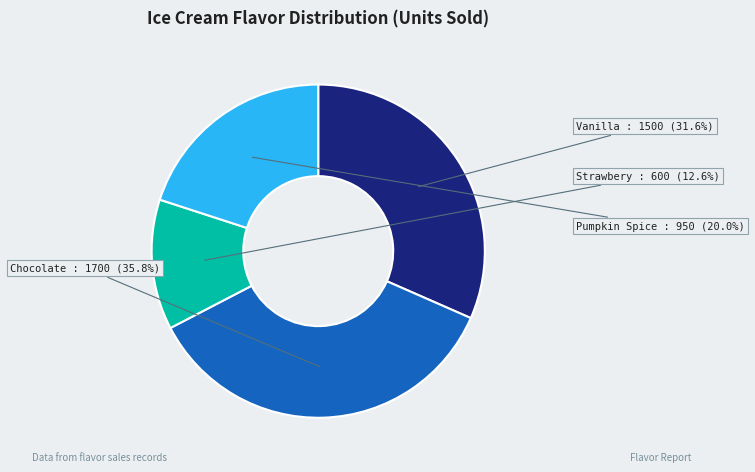

Rank the categories by value from lowest to highest.

Strawbery, Pumpkin Spice, Vanilla, Chocolate